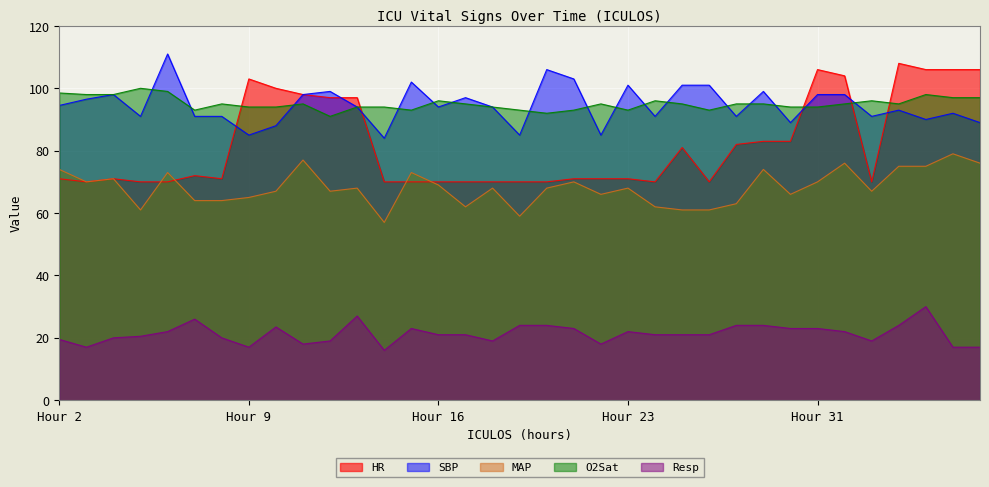

Which series has the widest spread of values?

HR